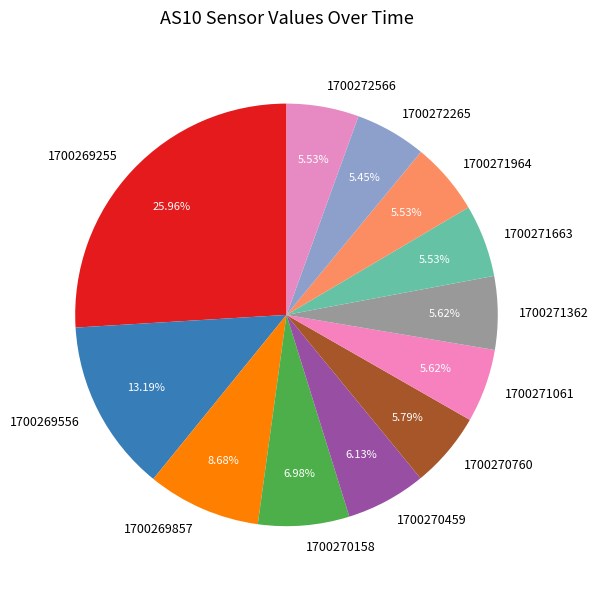

To the nearest percent, what is the average slice percentage?

8%